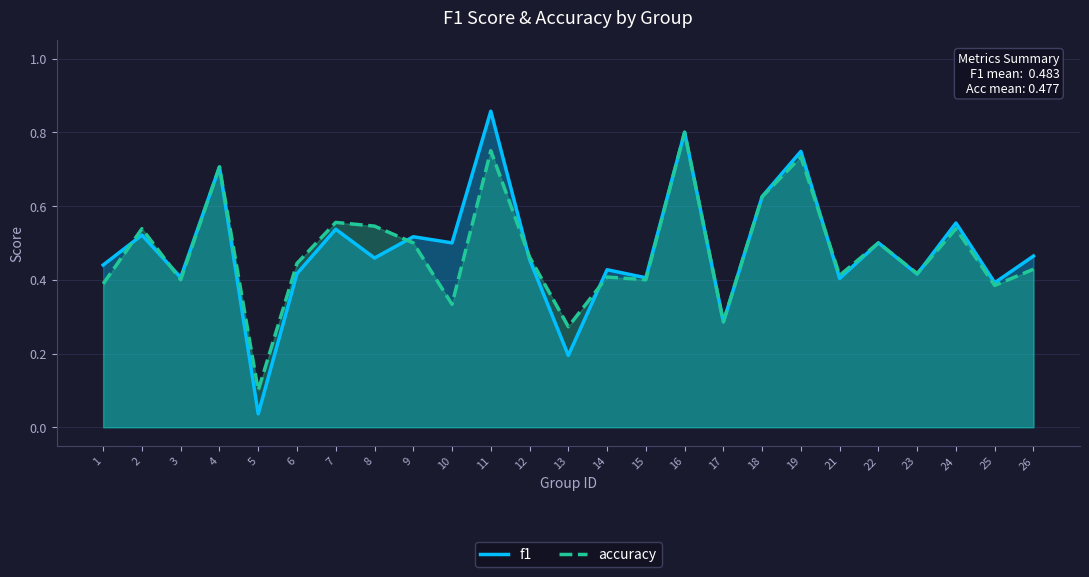

At which category is the sum across all series the highest?

11